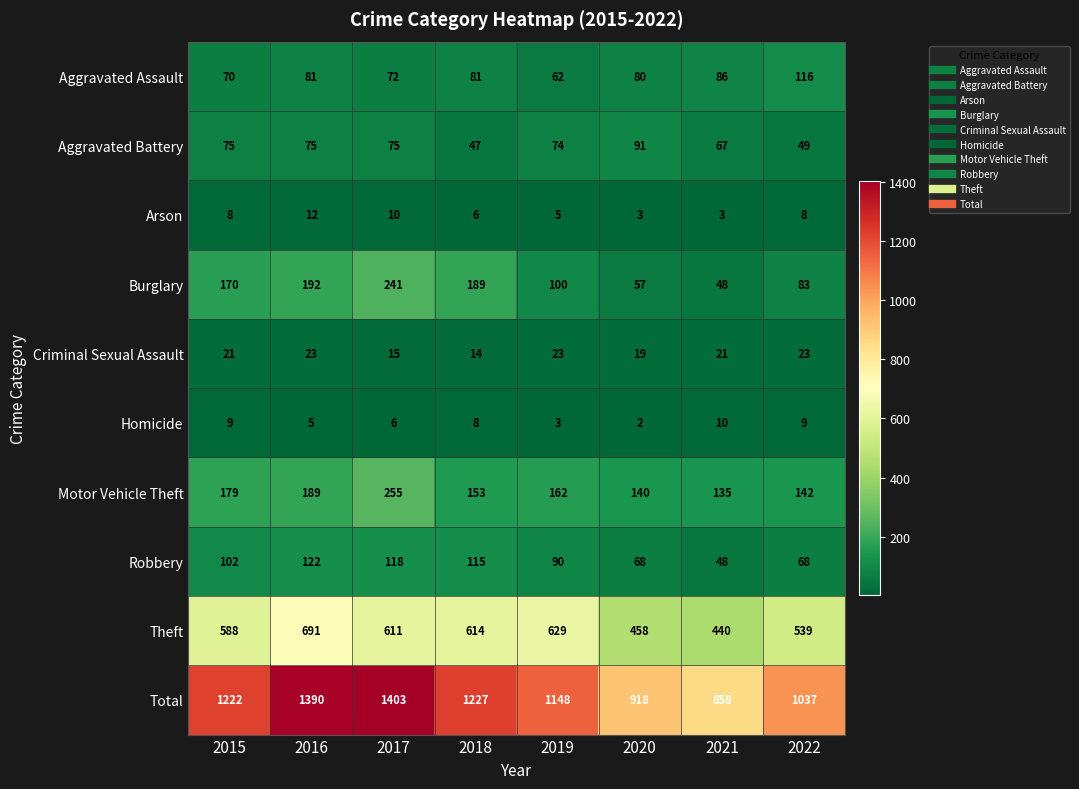

Where is Aggravated Battery nearest to the value 69?

2021